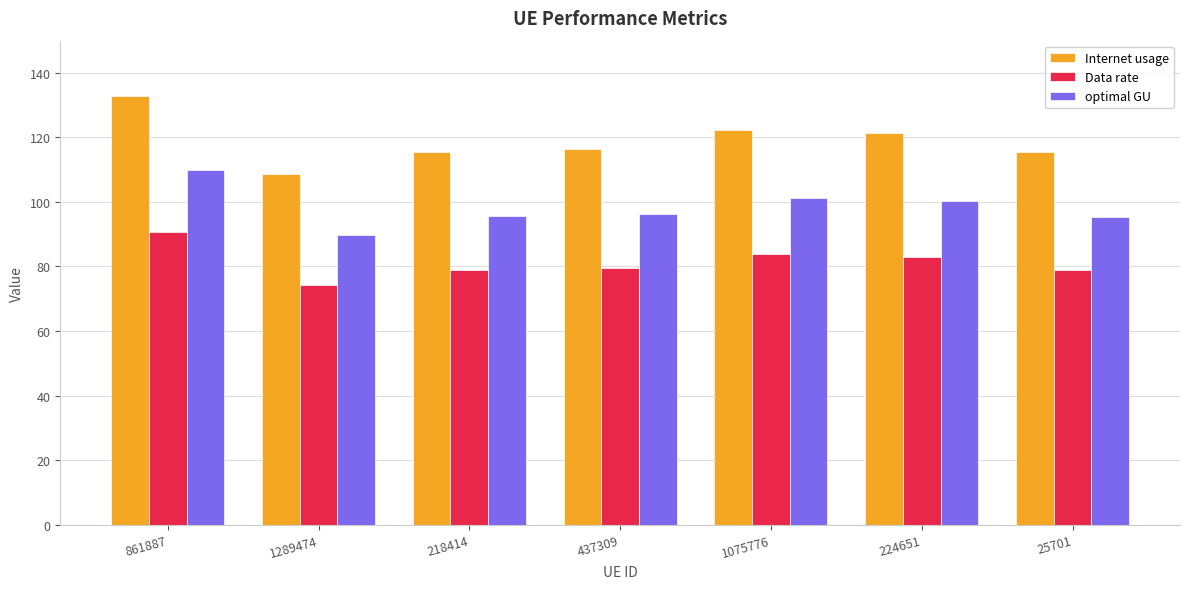

Rank the series by their average value, from lowest to highest.

Data rate, optimal GU, Internet usage